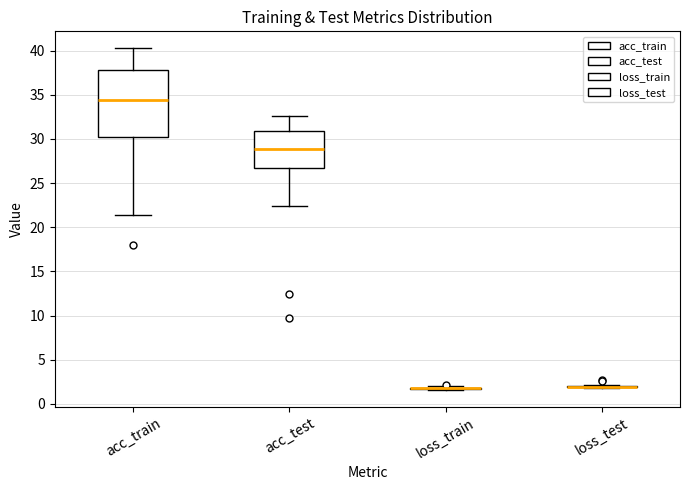

Which box is the tallest, from its lower edge to its upper edge?

acc_train